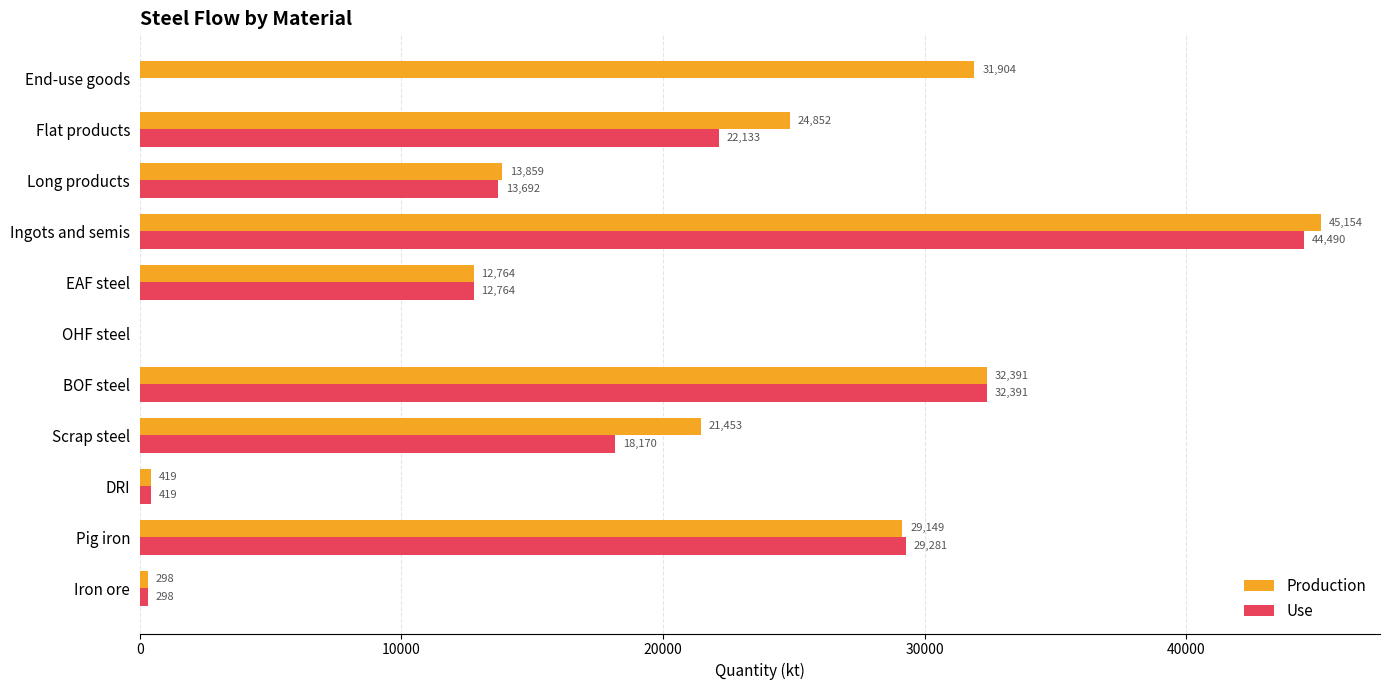

Which series has the largest total across all categories?

Production